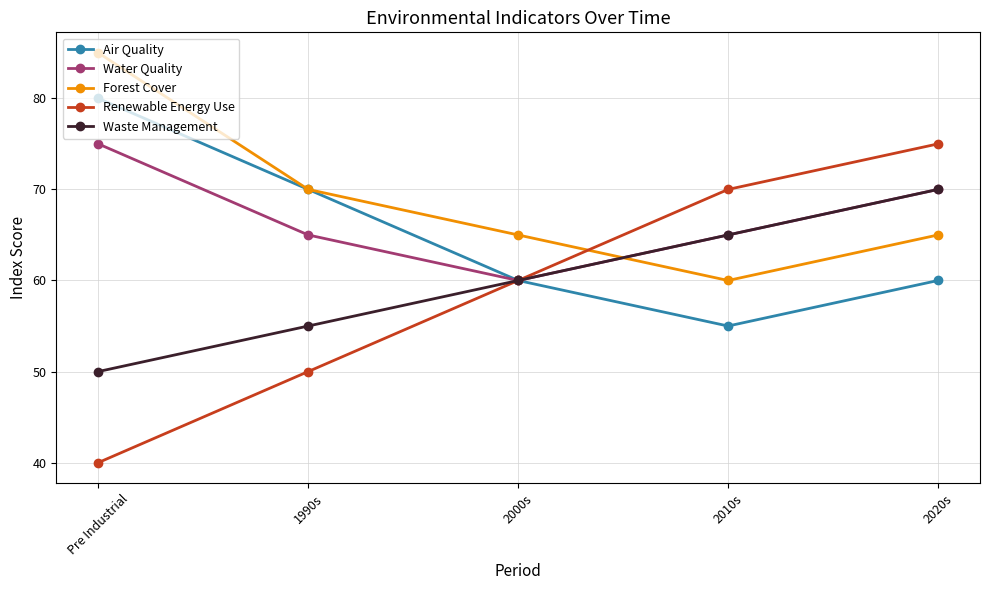

What is the difference between the maximum and minimum values in the Waste Management series?

20